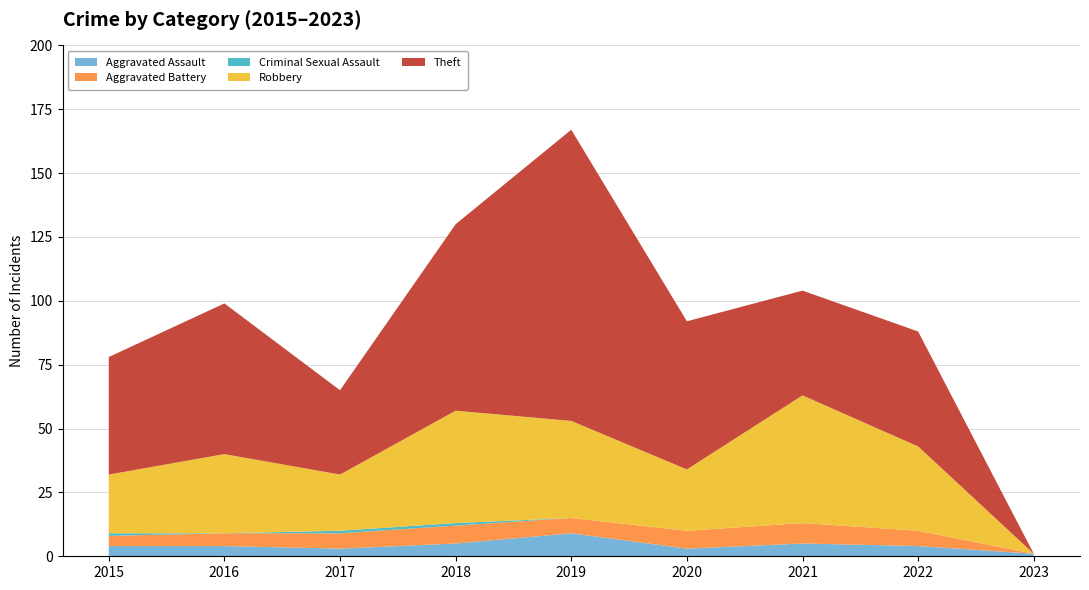

Reading left to right, transcribe all the data shown in this chart.

Aggravated Assault: 4	4	3	5	9	3	5	4	1
Aggravated Battery: 4	5	6	7	6	7	8	6	0
Criminal Sexual Assault: 1	0	1	1	0	0	0	0	0
Robbery: 23	31	22	44	38	24	50	33	0
Theft: 46	59	33	73	114	58	41	45	0